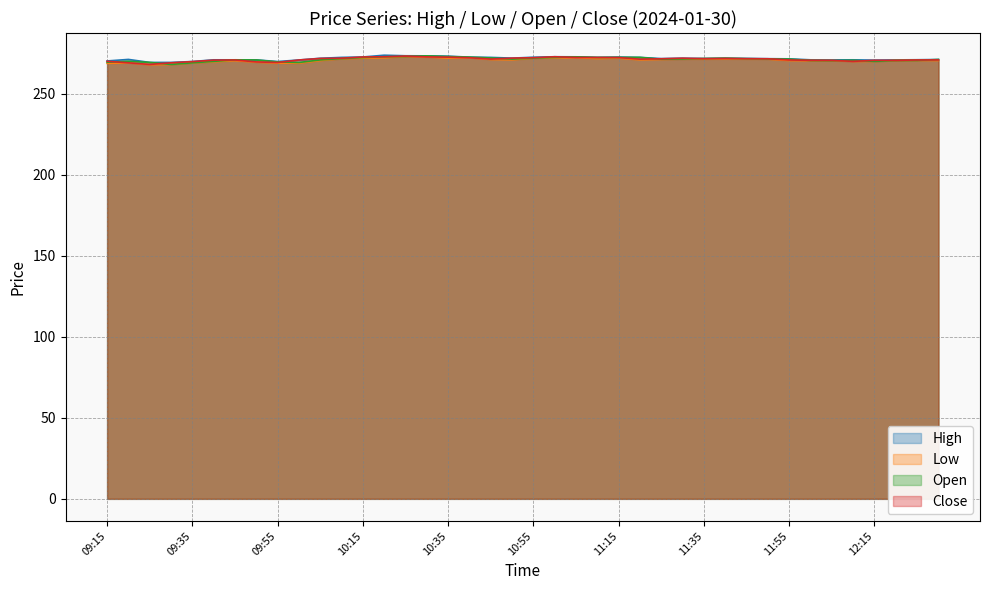

What are all the series names shown in the legend?

High, Low, Open, Close